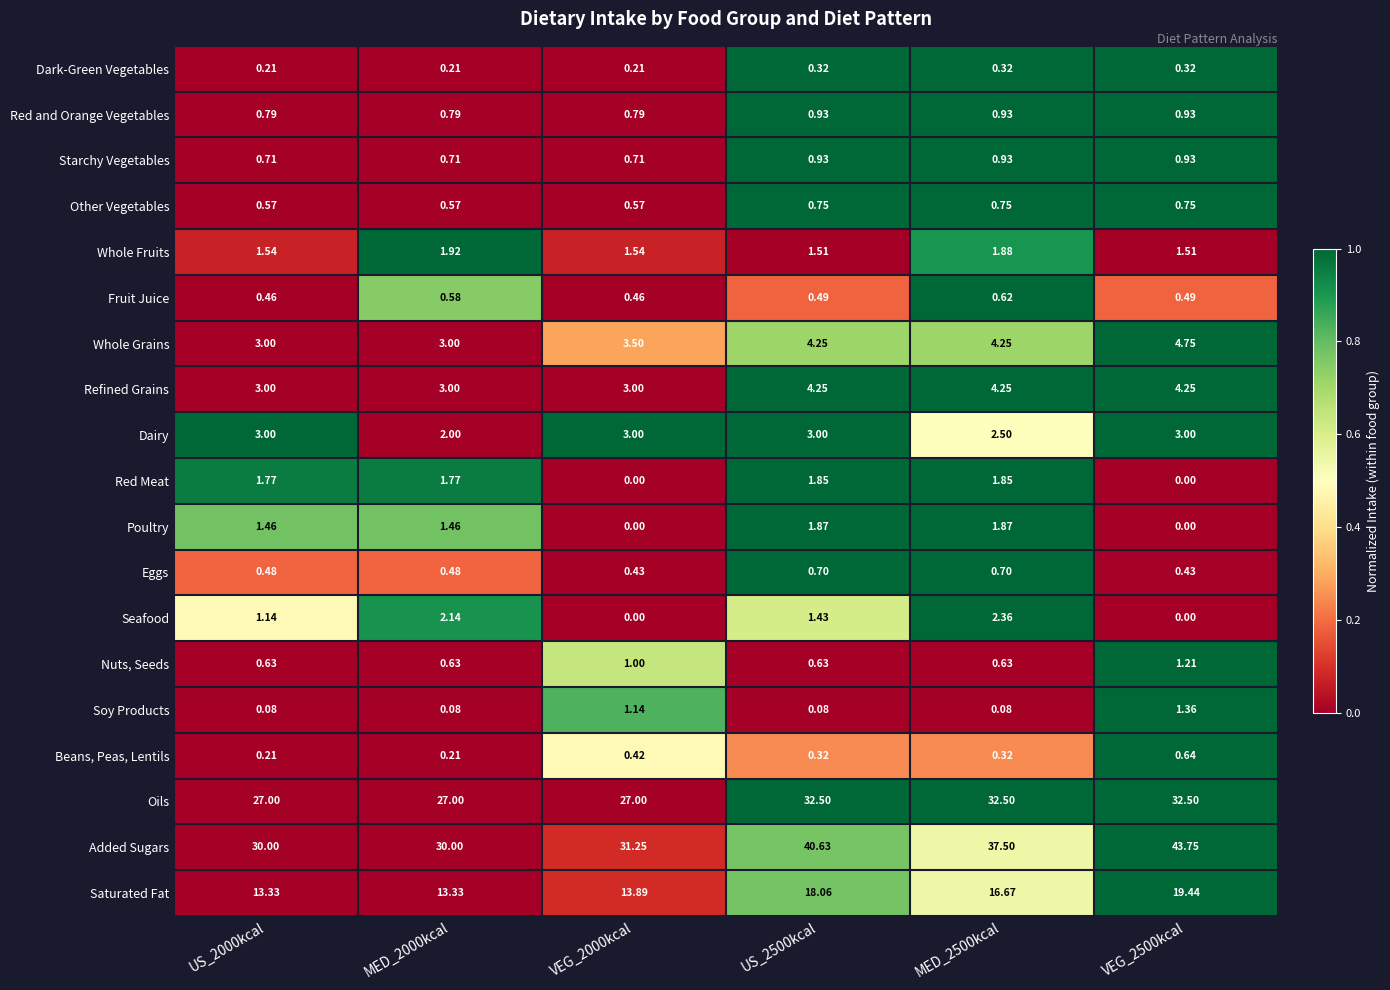

Which series has the largest total across all categories?

Added Sugars